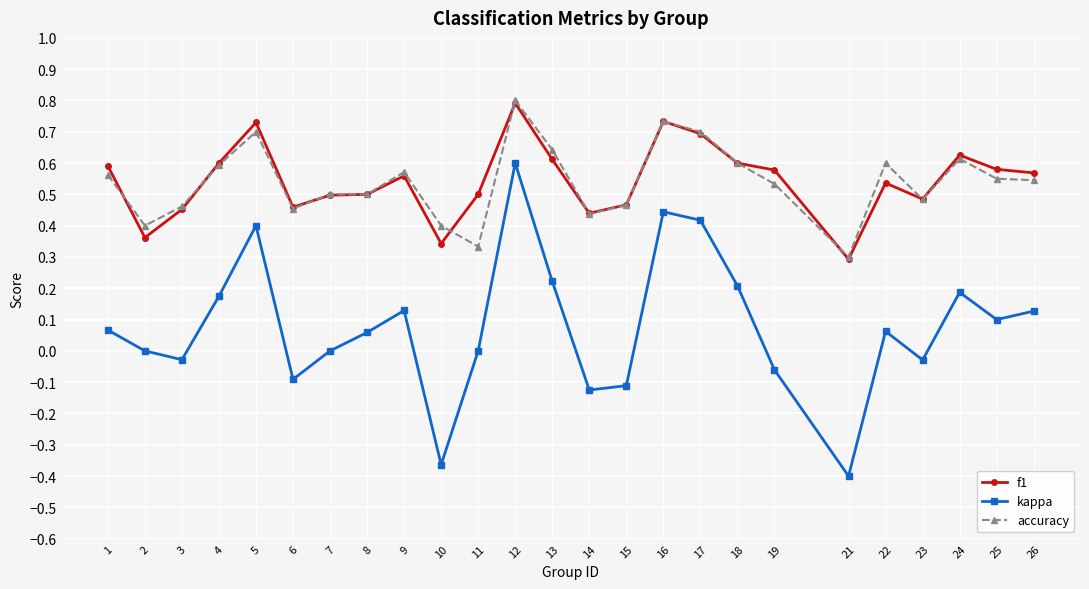

Which series has the widest spread of values?

kappa